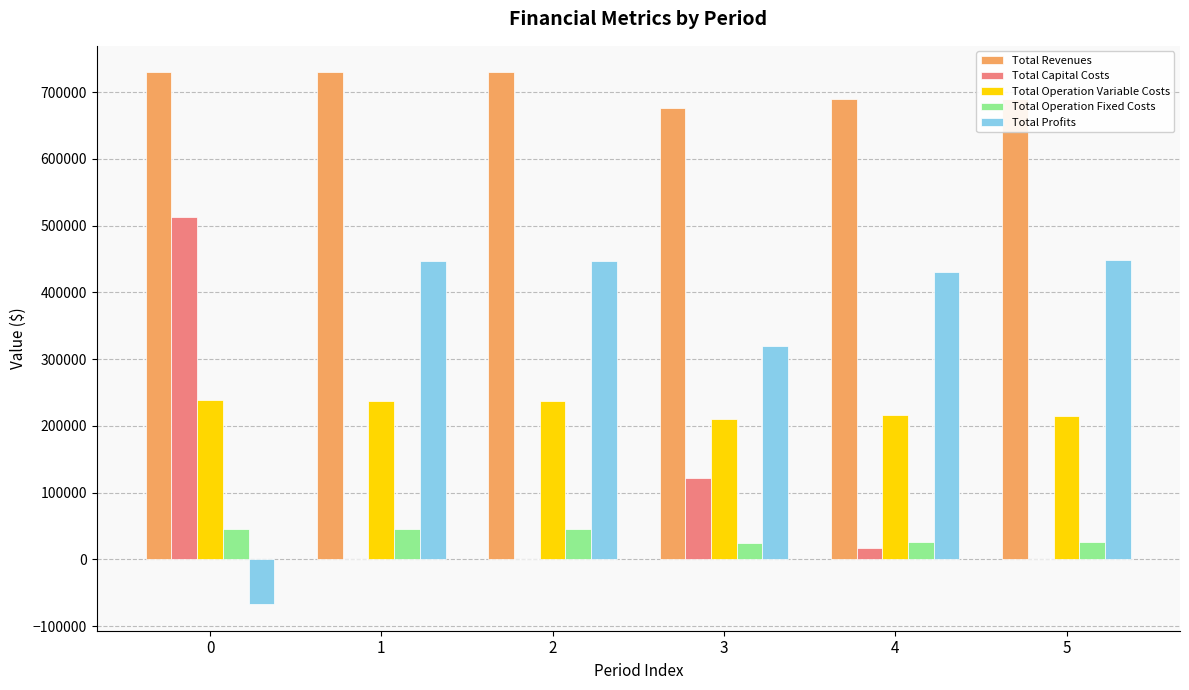

What is the spread (max minus min) of values at 5?

689433.1